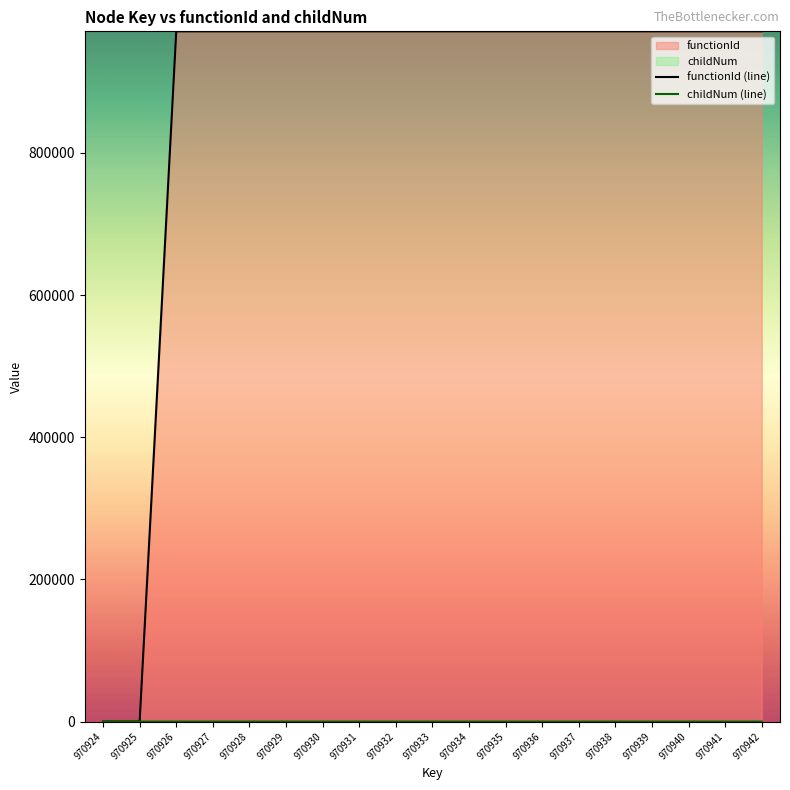

What is the spread (max minus min) of values at 970929?

970926